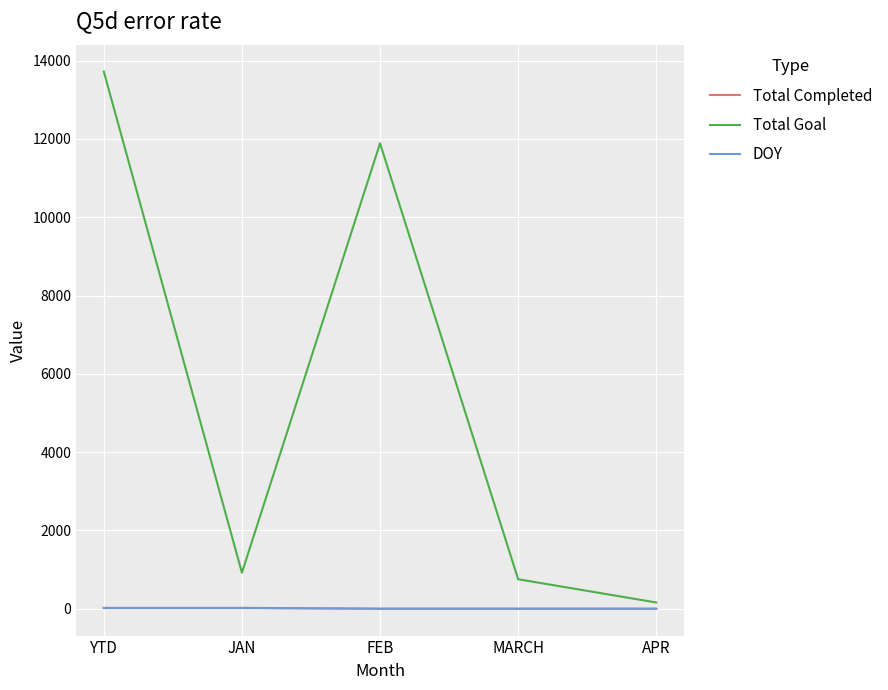

Where is Total Goal nearest to the value 6940?

FEB